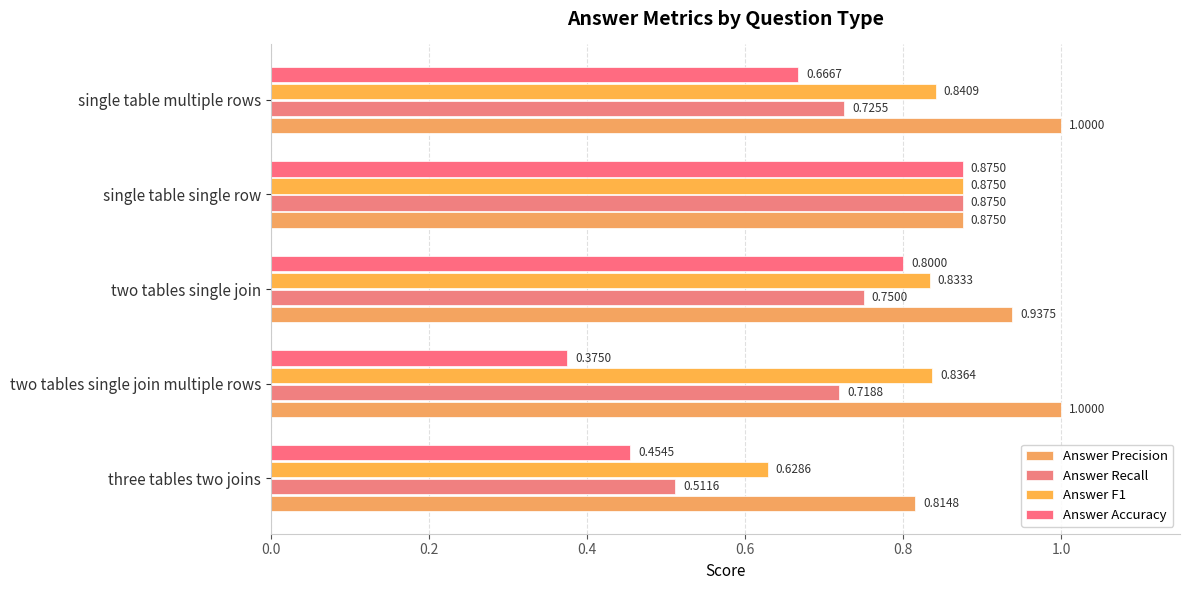

Which category has the highest value in the Answer Recall series?

single table single row